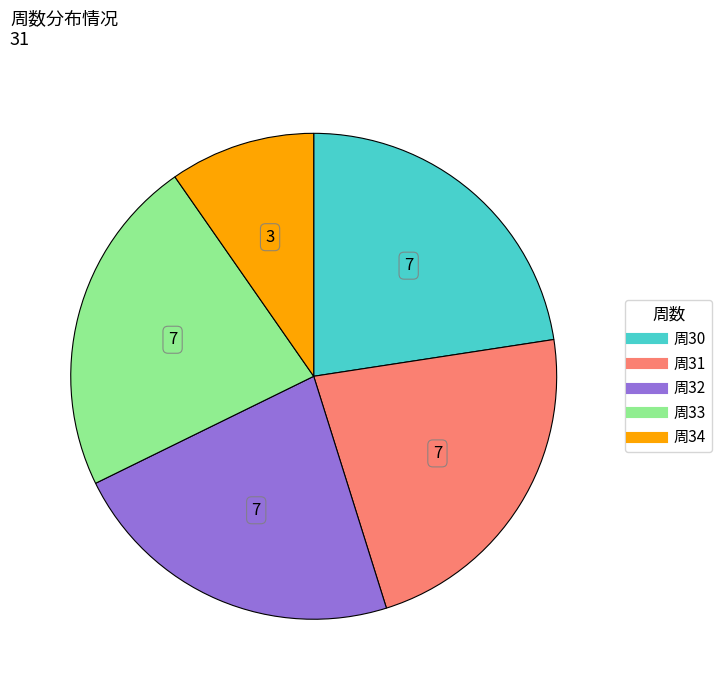

Does any single category account for the majority?

No